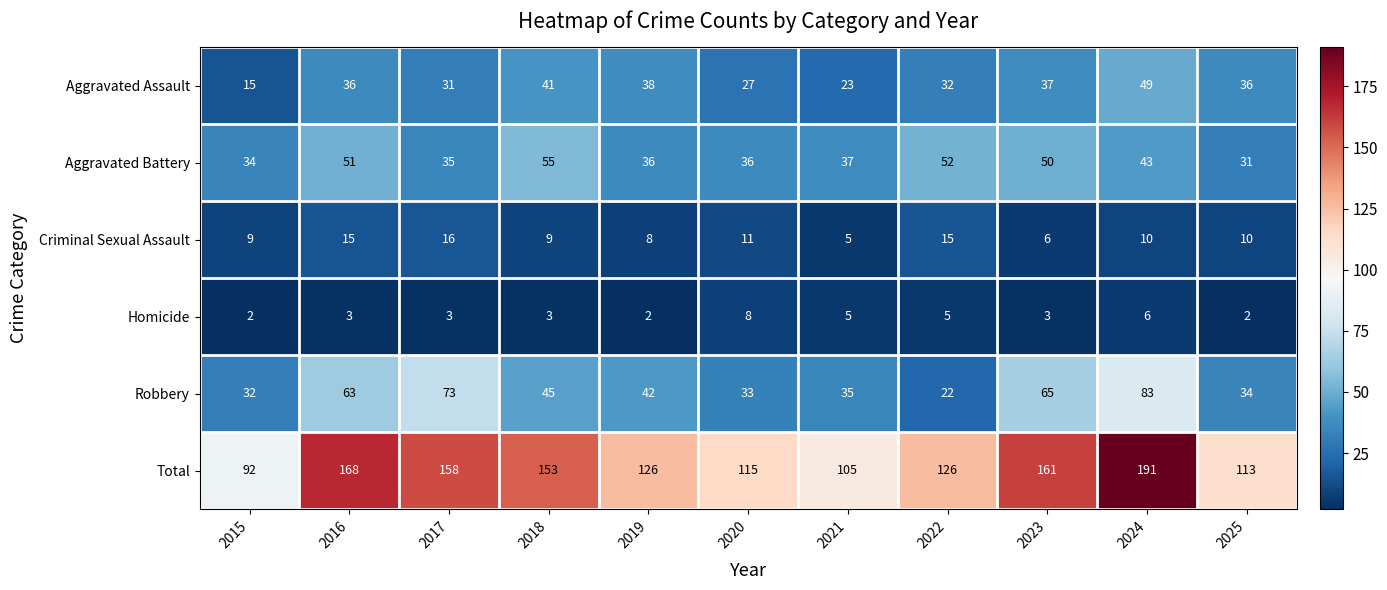

Is it true that Aggravated Battery equals 8 at 2020?

False